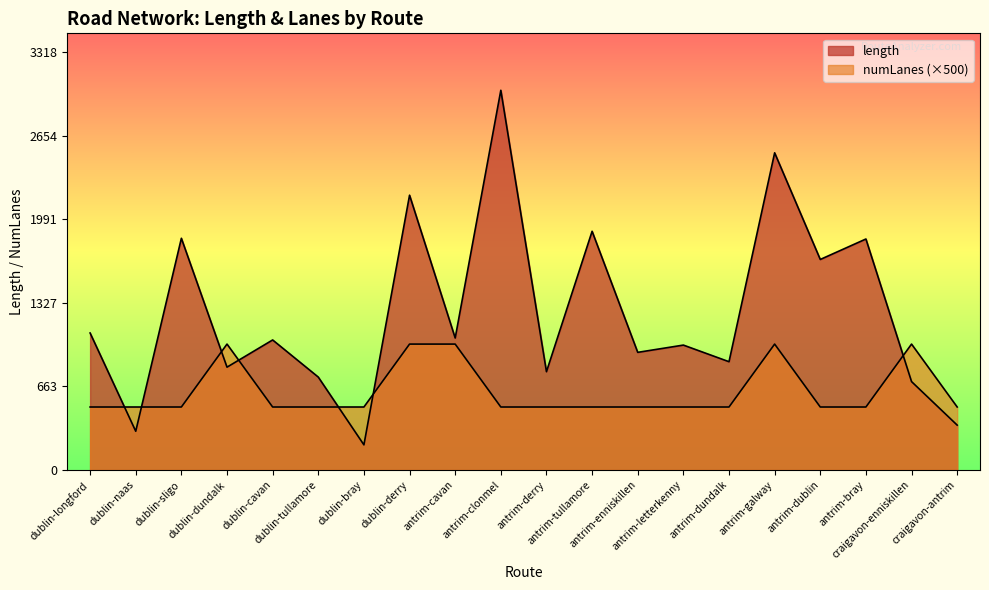

At which category is the sum across all series the highest?

antrim-galway